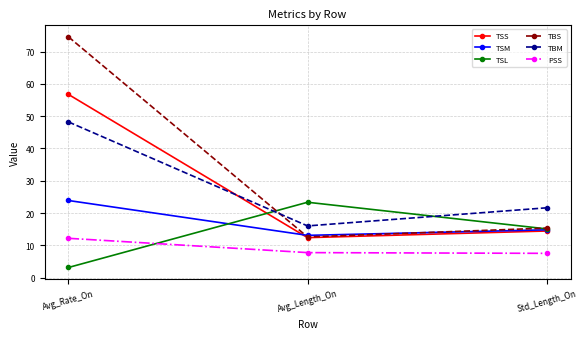

How many data points in TBM are less than 21?

1